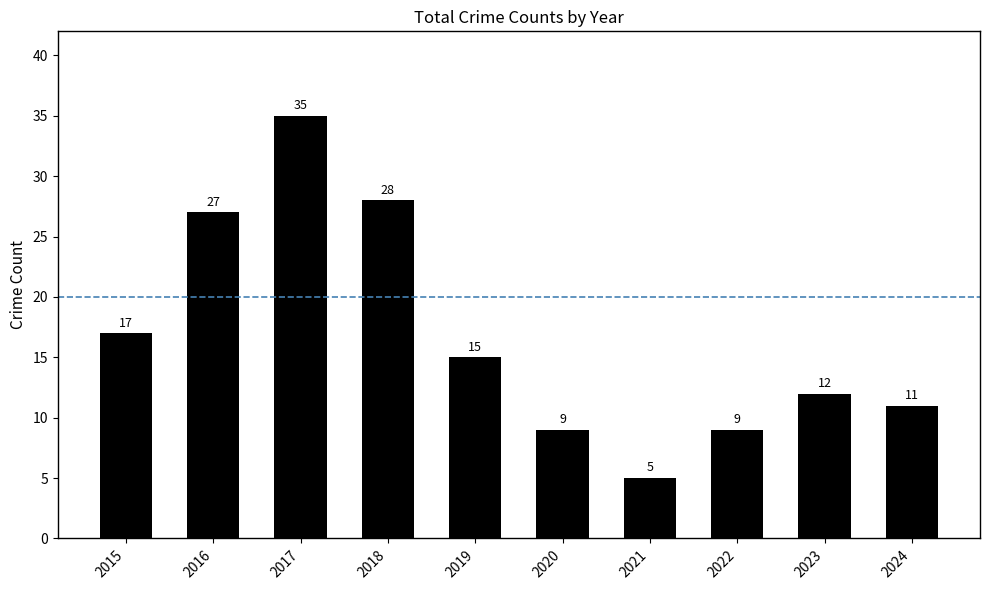

What is the ratio of the value at 2019 to the value at 2017?

0.4